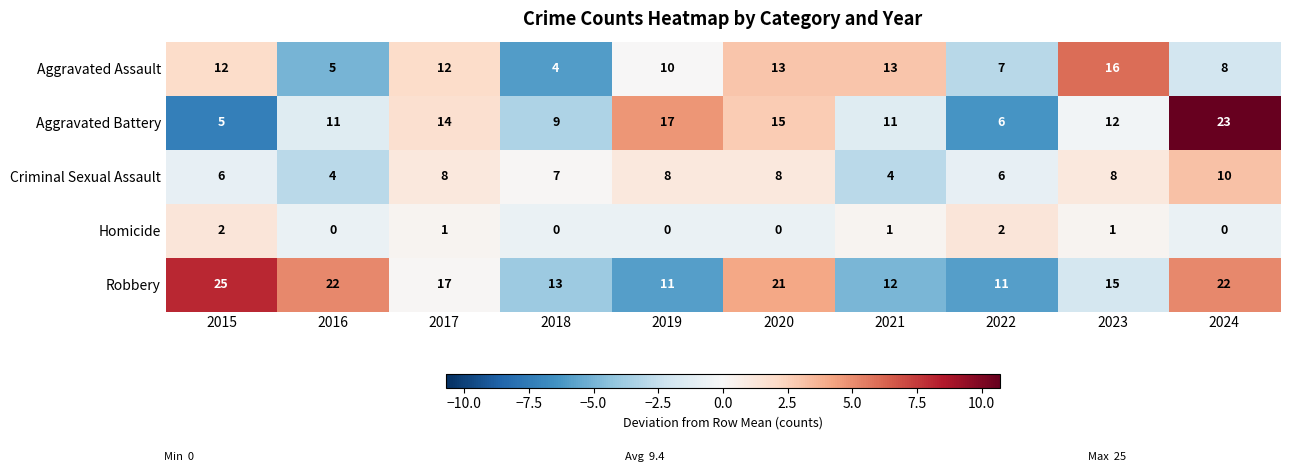

Rank the series by their maximum value, from highest to lowest.

Robbery, Aggravated Battery, Aggravated Assault, Criminal Sexual Assault, Homicide